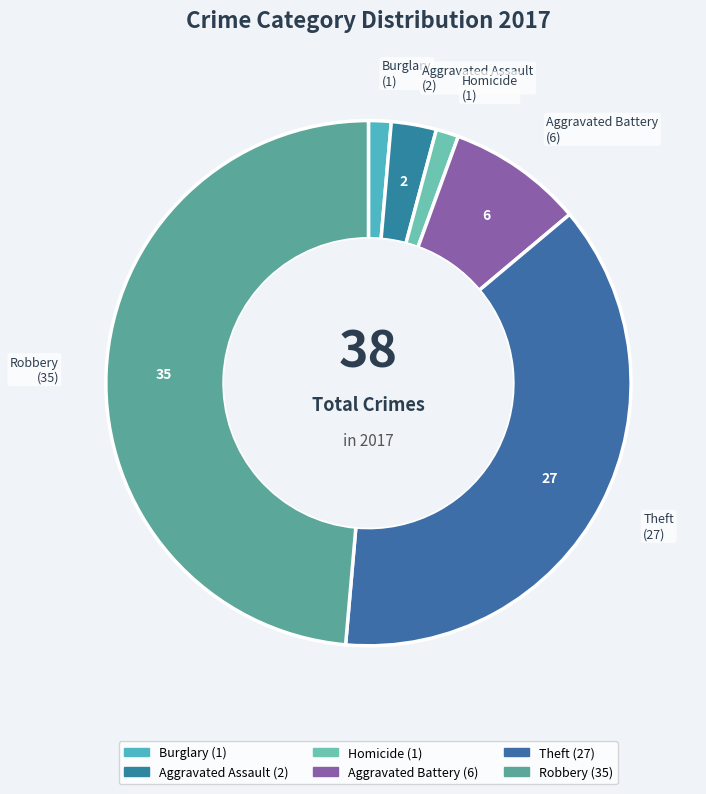

True or false: Aggravated Assault accounts for 3% of the total.

True